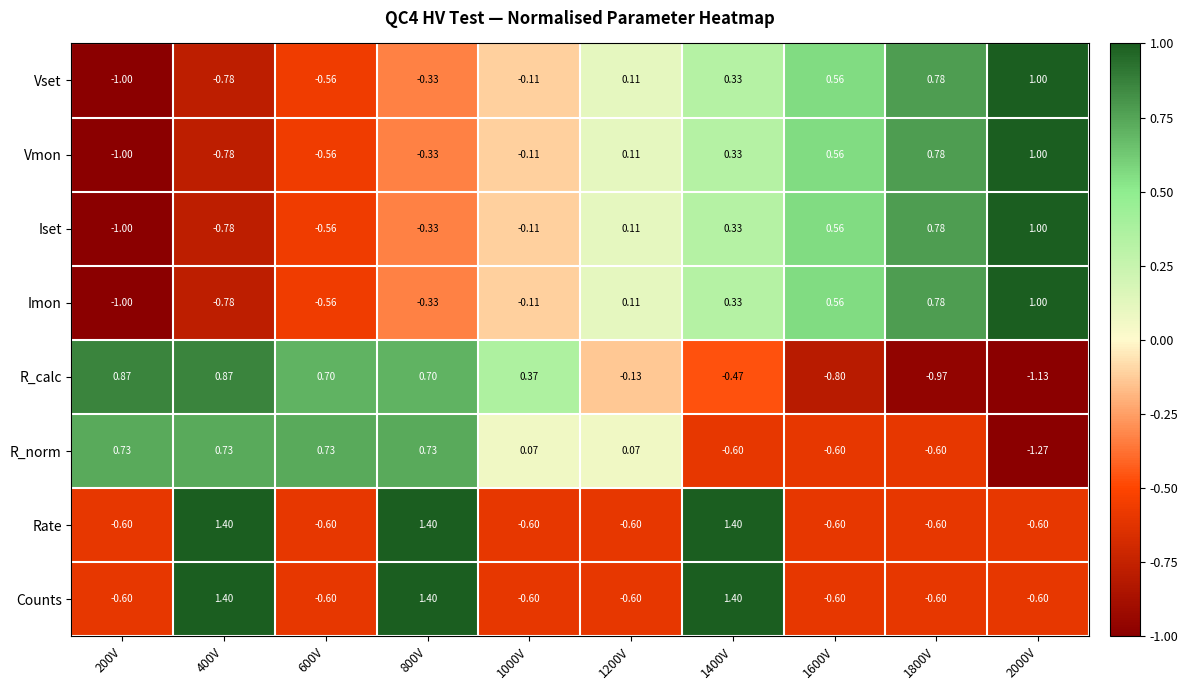

Is the value of Vmon at 1800V greater than the value of Imon at 200V?

Yes